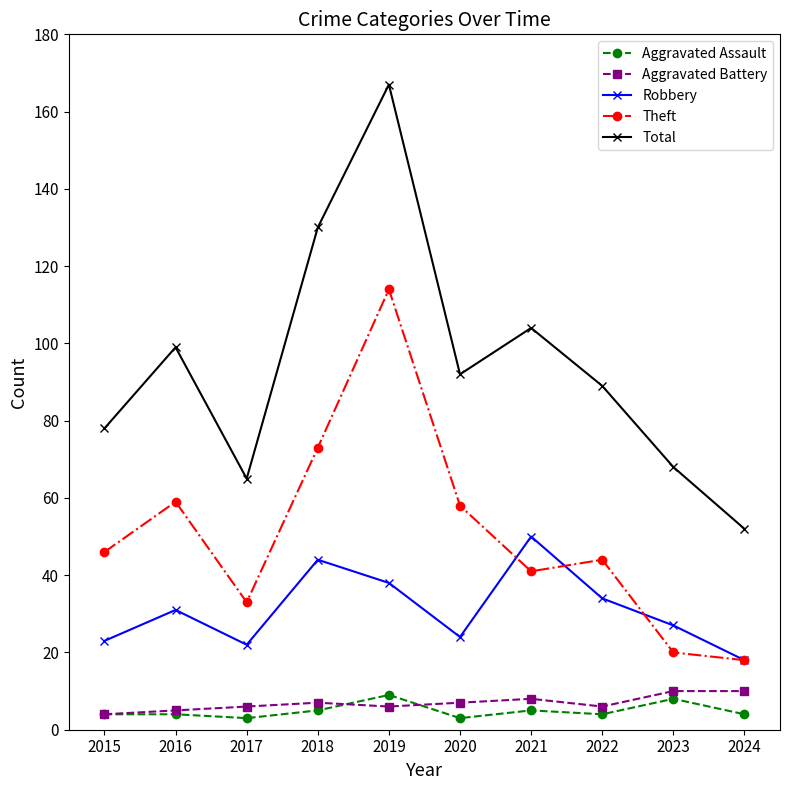

Is the value of Theft at 2019 greater than the value of Total at 2023?

Yes